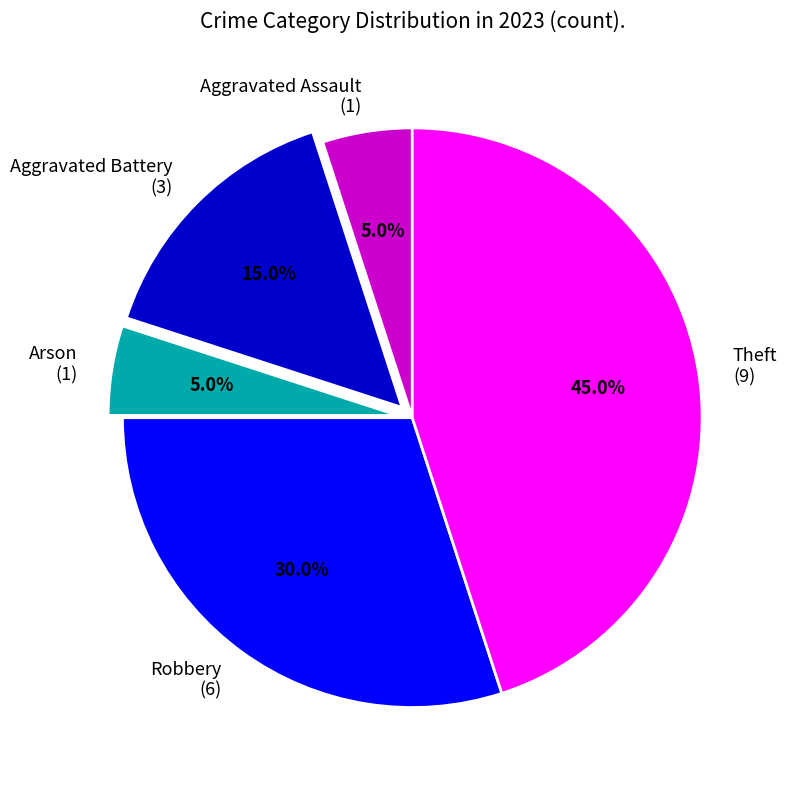

How many slices are in this pie chart?

5